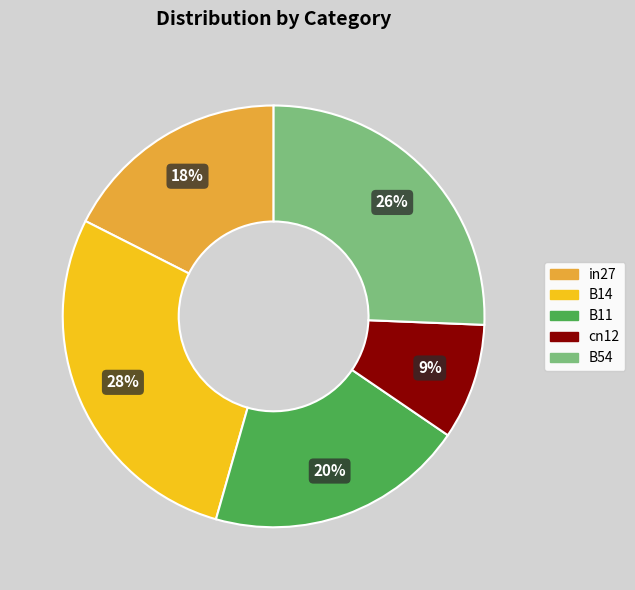

How many slices are in this pie chart?

5